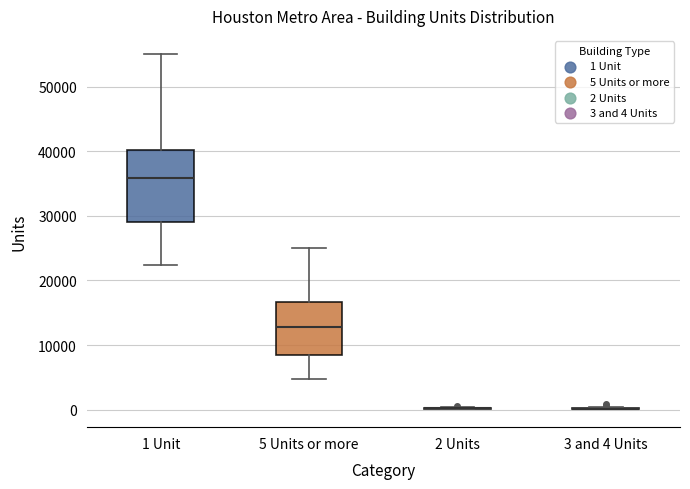

Reading left to right, transcribe this box plot: for each box, give where its median line is, the range the box spans, and where its two whiskers end, as read against the y-axis. The values are not printed on the chart, so give them approximately, as read against the axis.

1 Unit: median 36000, box 29000 to 40000, whiskers 22000 to 55000
5 Units or more: median 13000, box 8000 to 17000, whiskers 5000 to 25000
2 Units: box collapsed to a line at 0, whiskers 0 to 0
3 and 4 Units: box collapsed to a line at 0, whiskers 0 to 0